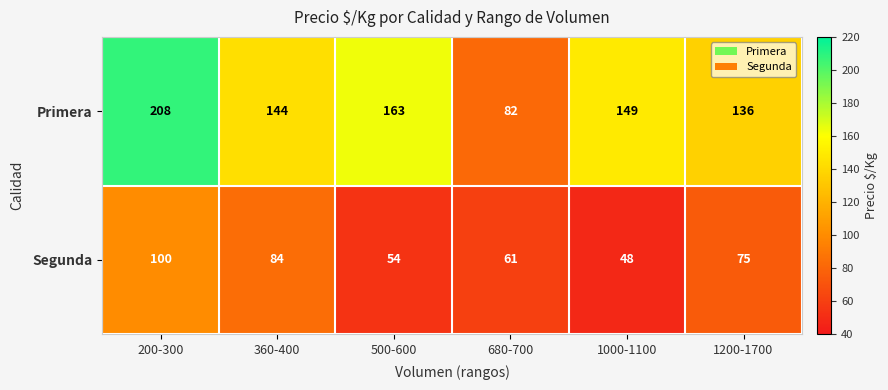

At how many categories does at least one series exceed 56?

6